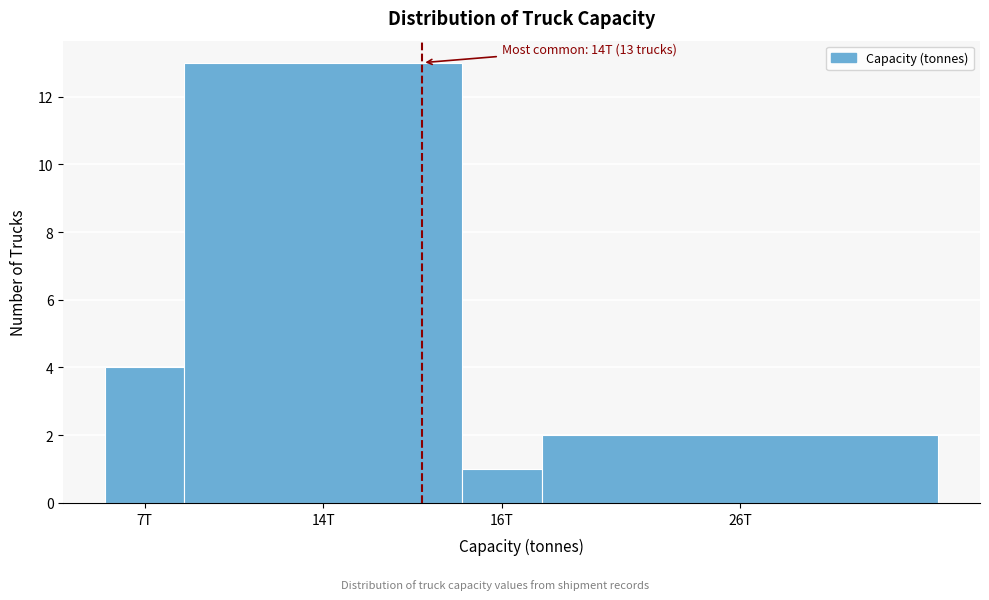

Reading left to right, transcribe all the data shown in this chart.

4	13	1	2